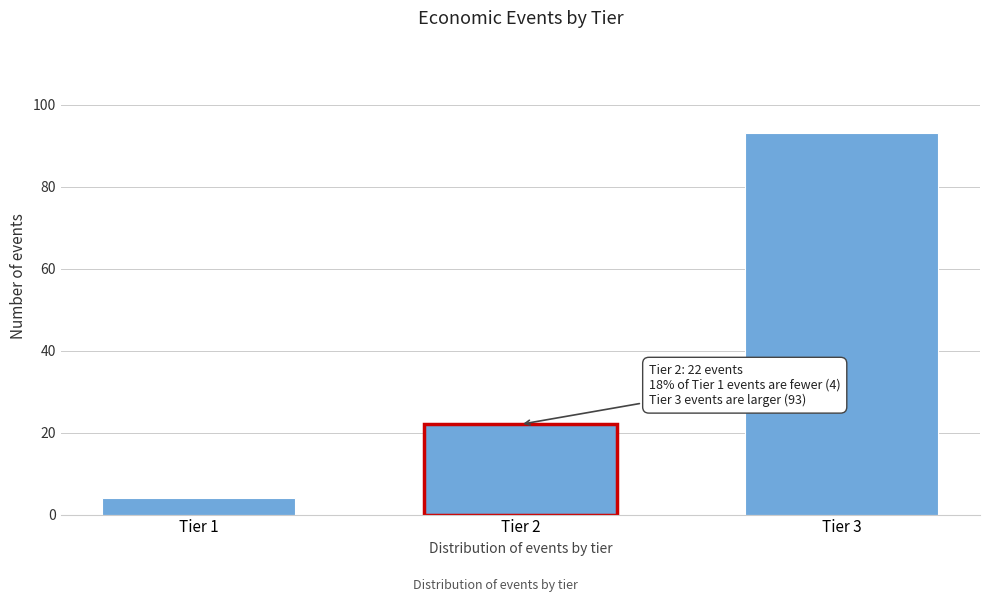

Reading left to right, list all the values displayed in this chart.

4	22	93